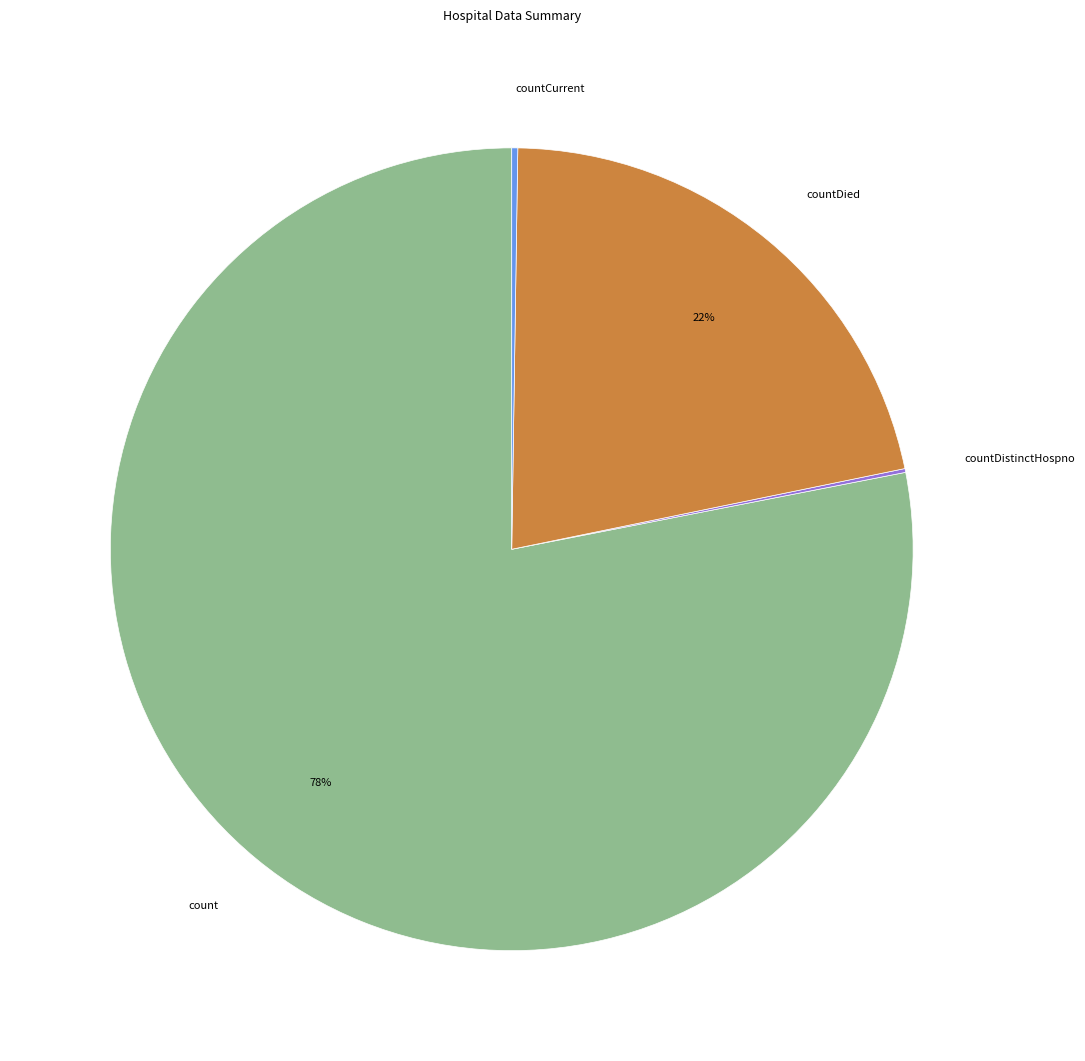

Is there any slice that represents more than half of the pie?

Yes